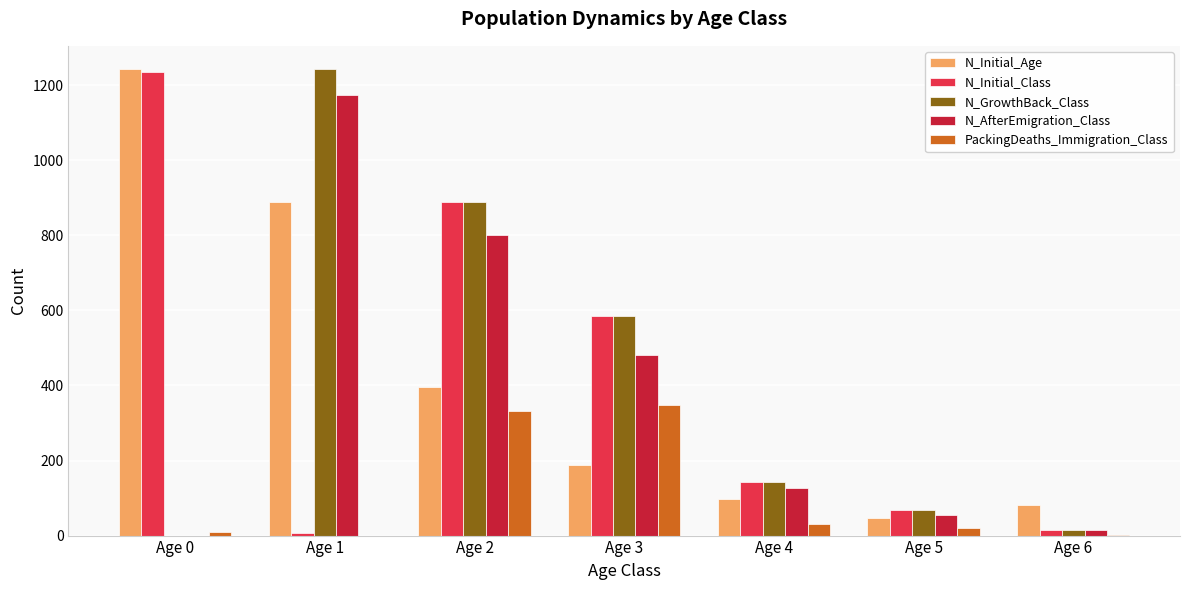

True or false: N_Initial_Class has a value of 624 at Age 0.

False